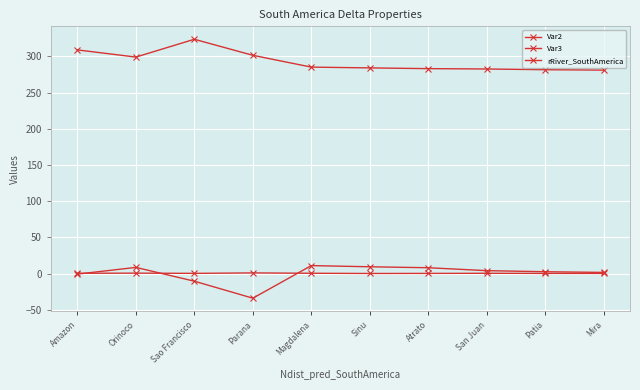

Which series has the largest range (max minus min)?

Var2